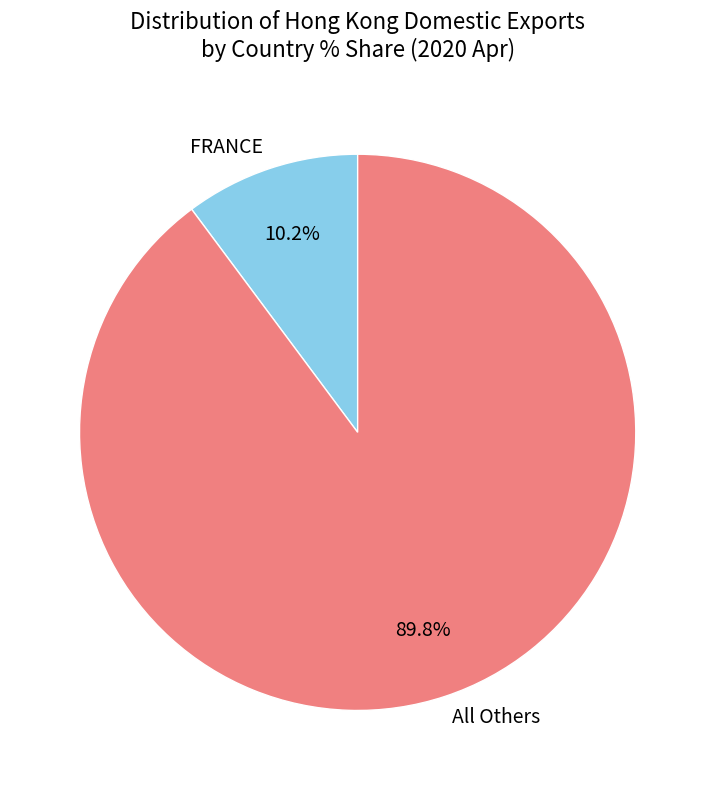

Is there any slice that represents more than half of the pie?

Yes